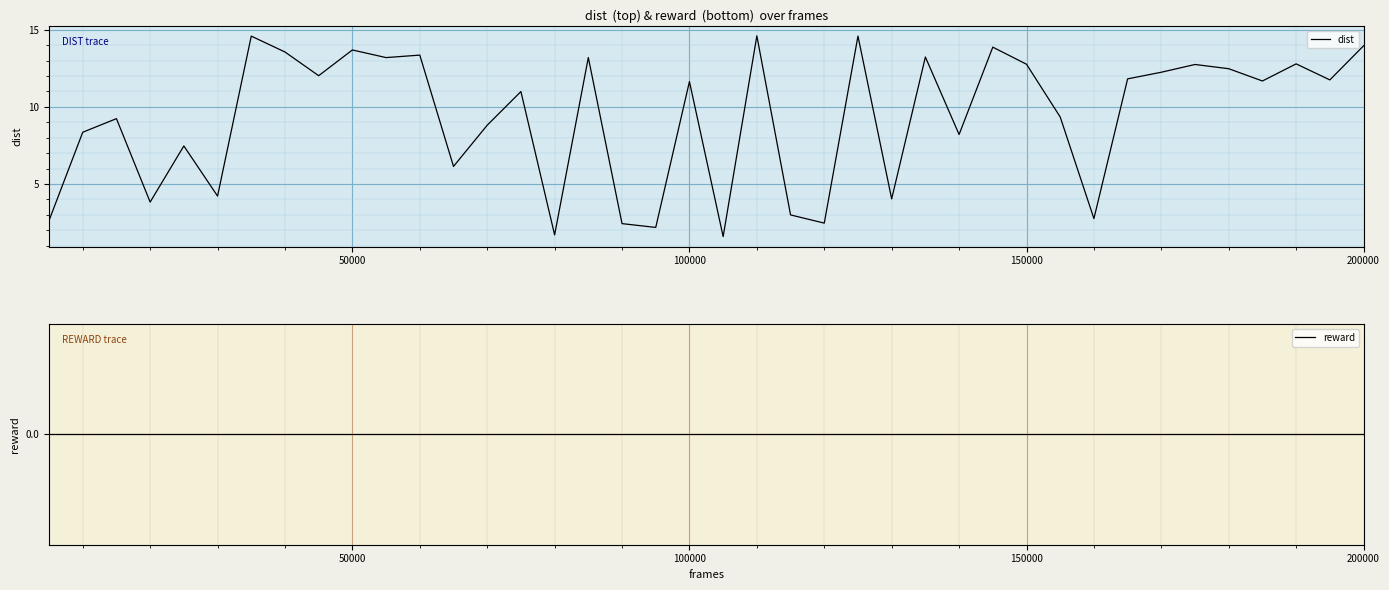

Which series has the widest spread of values?

dist